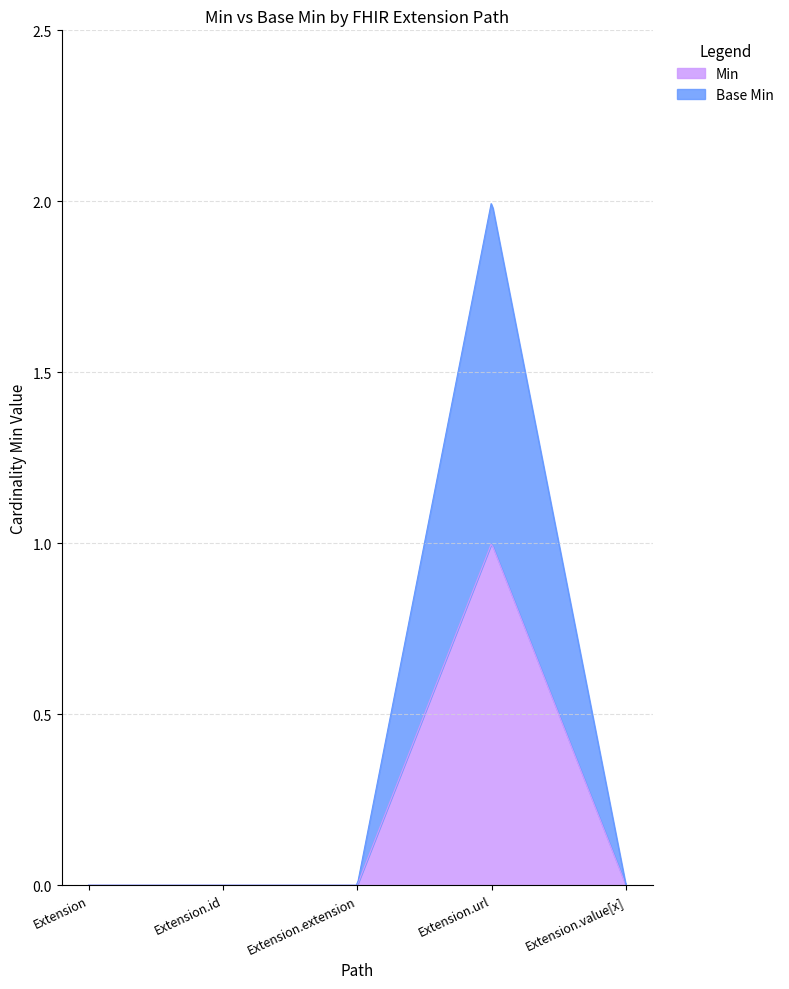

True or false: Extension.url and Extension cross at least once.

False